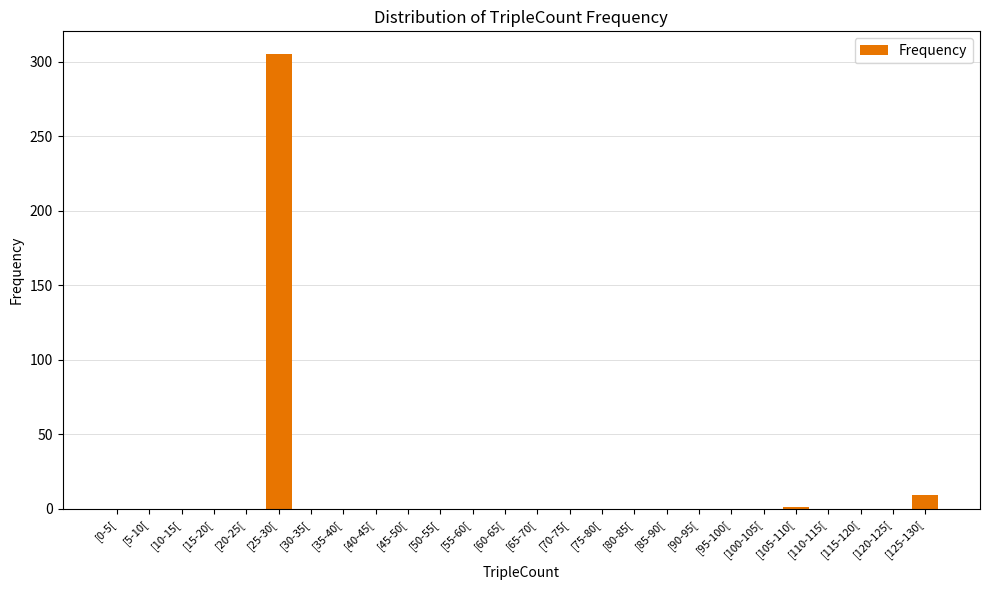

Where is the data nearest to the value 152?

[125-130[